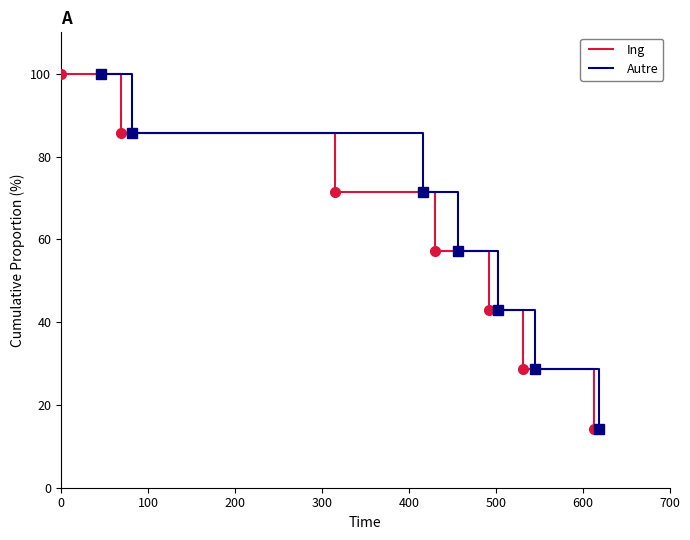

True or false: Ing and Autre cross at least once.

False